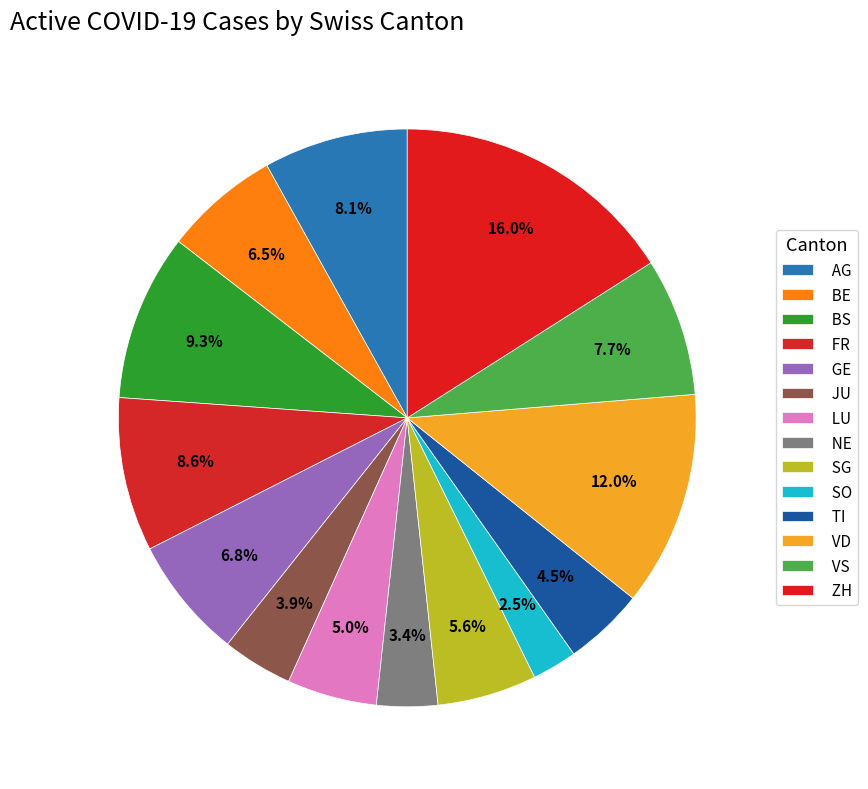

How many segments does this pie chart have?

14